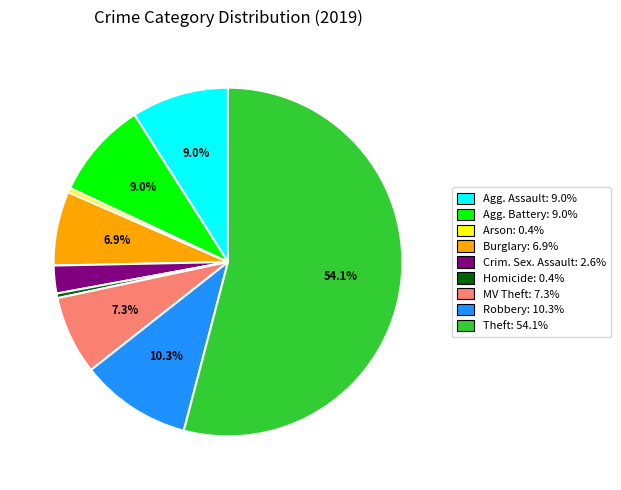

Is there a majority slice in this chart?

Yes